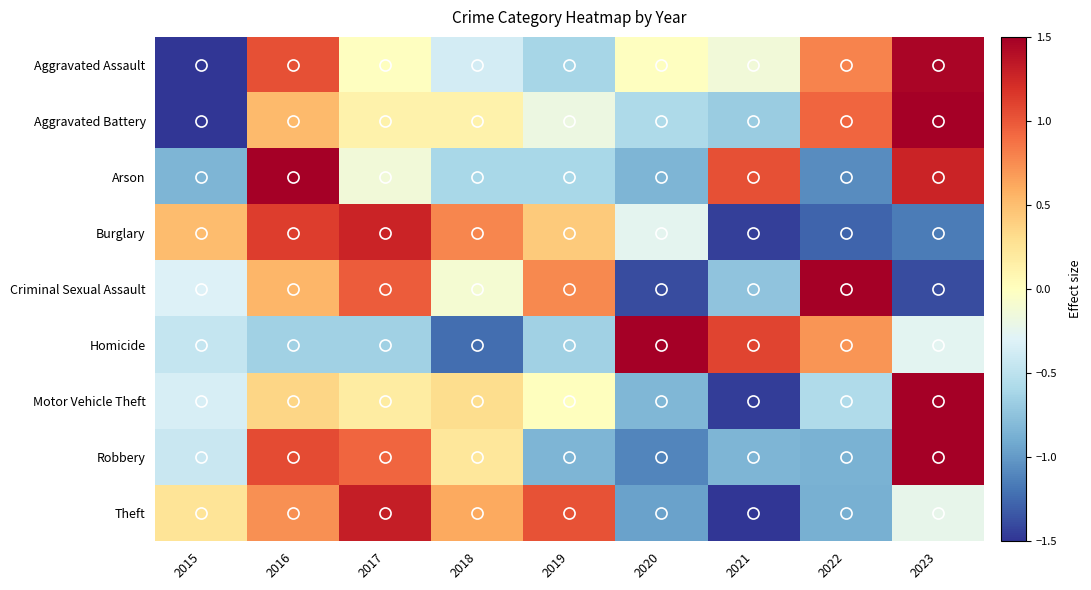

At which category is the sum across all series the highest?

2016